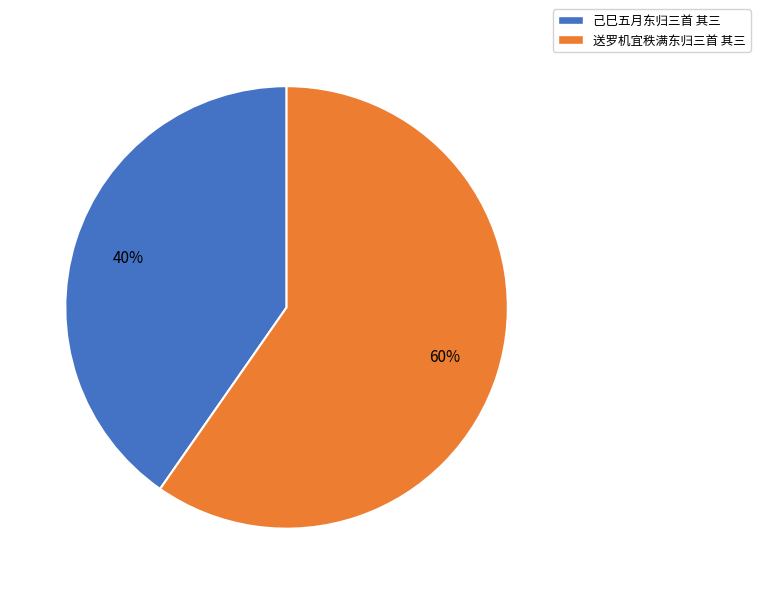

What percentage is the 己巳五月东归三首 其三 slice, to the nearest percent?

40%